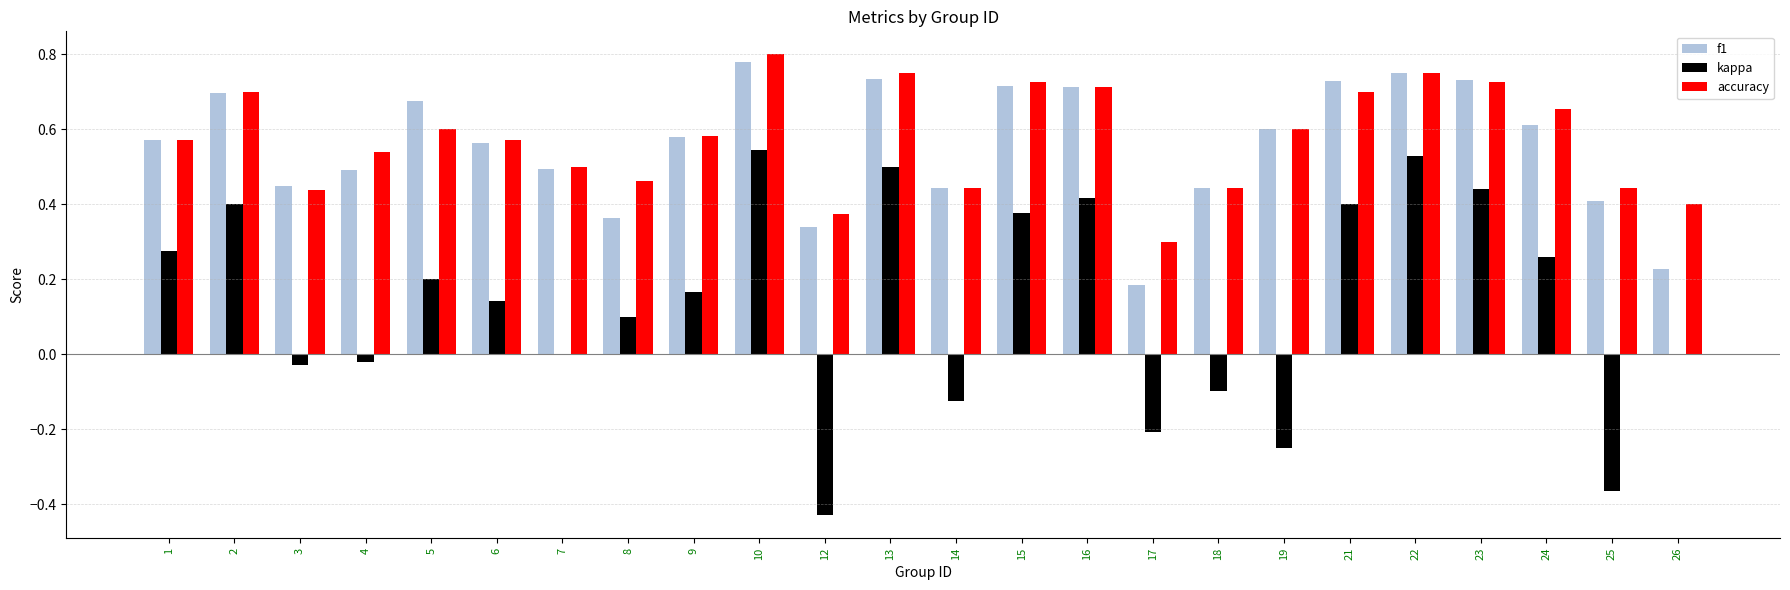

True or false: f1 has a value of 0.2 at 17.

True